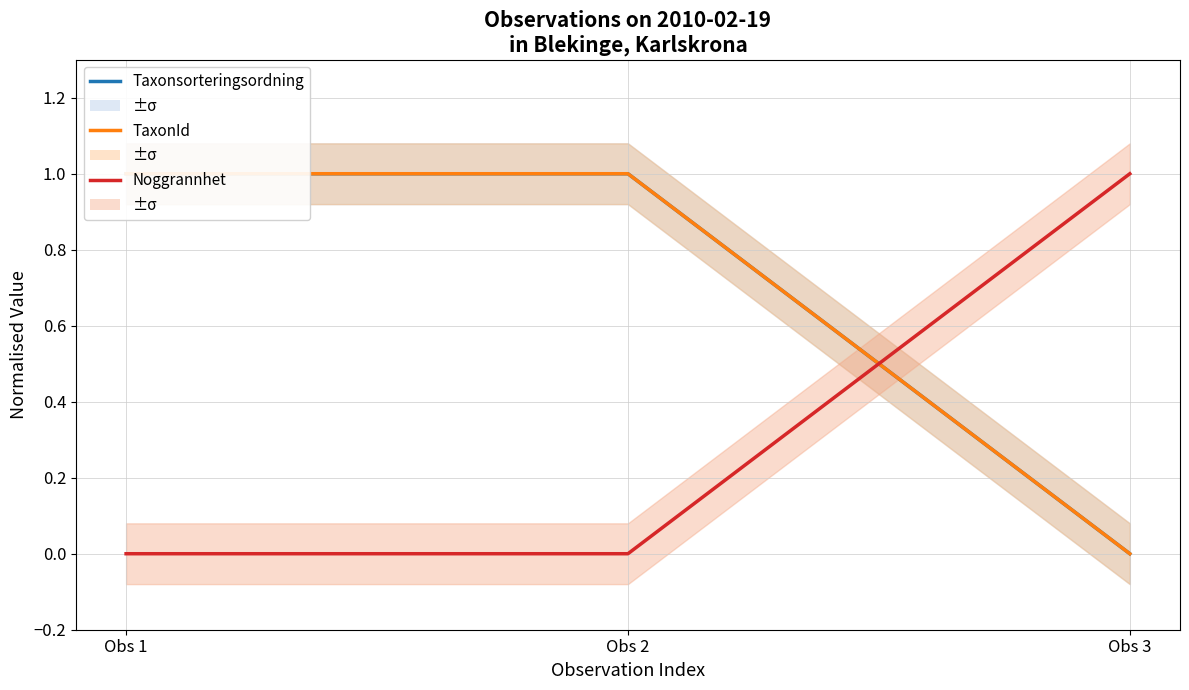

At how many categories does at least one series exceed 0?

3